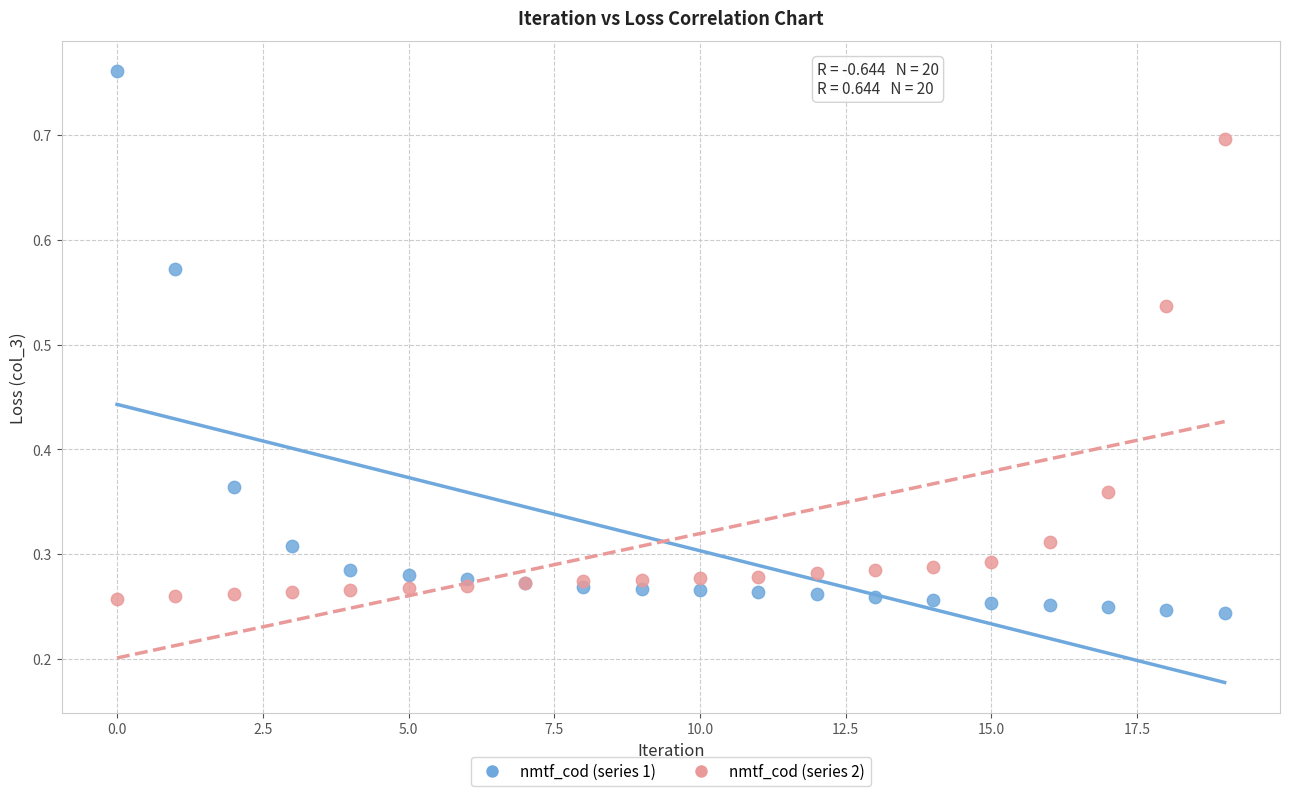

Which series reaches the minimum Y coordinate?

nmtf_cod (series 1)